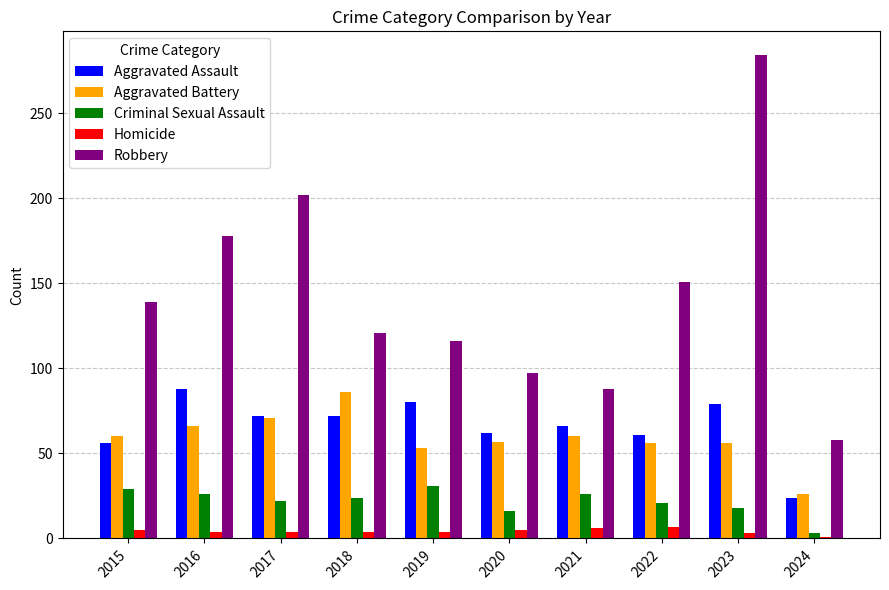

What is the highest value of the Homicide series?

7